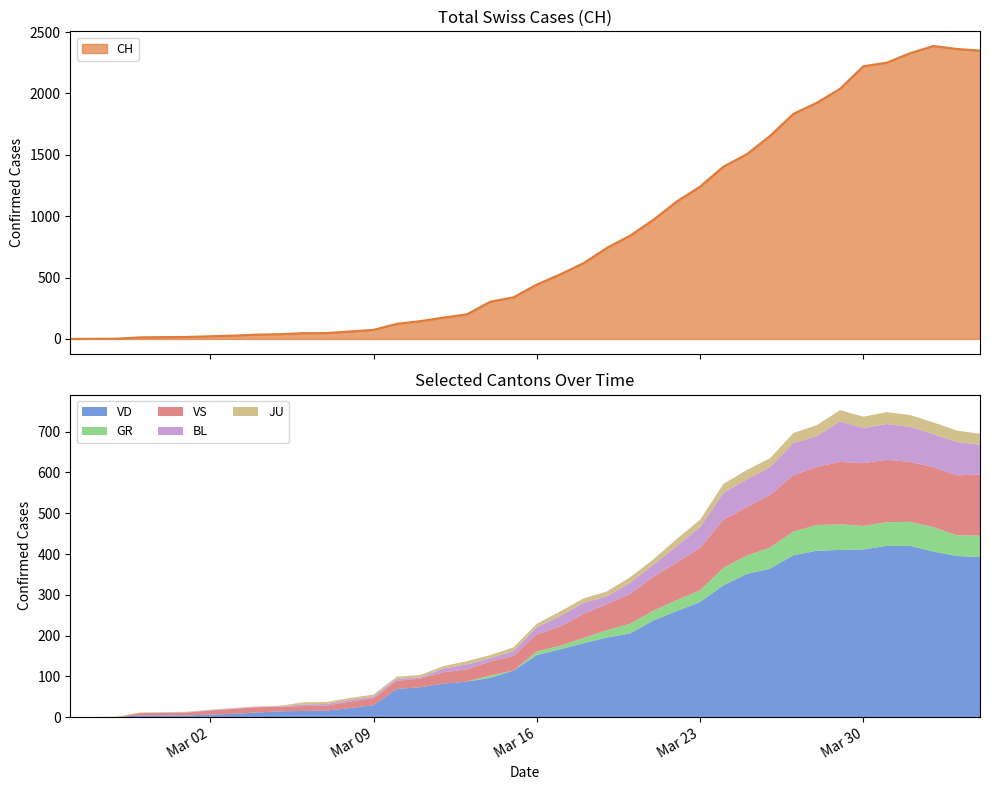

What is the greatest value displayed?

2387